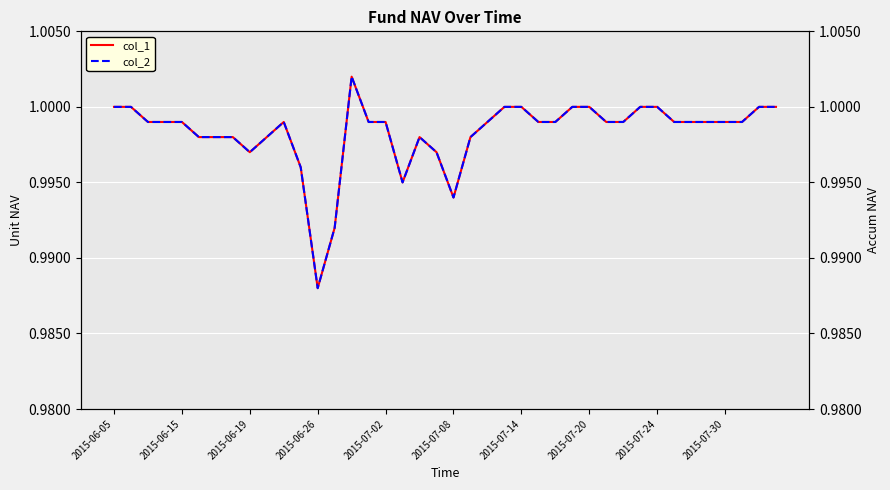

Is the value of col_1 at 30 greater than the value of col_2 at 25?

No